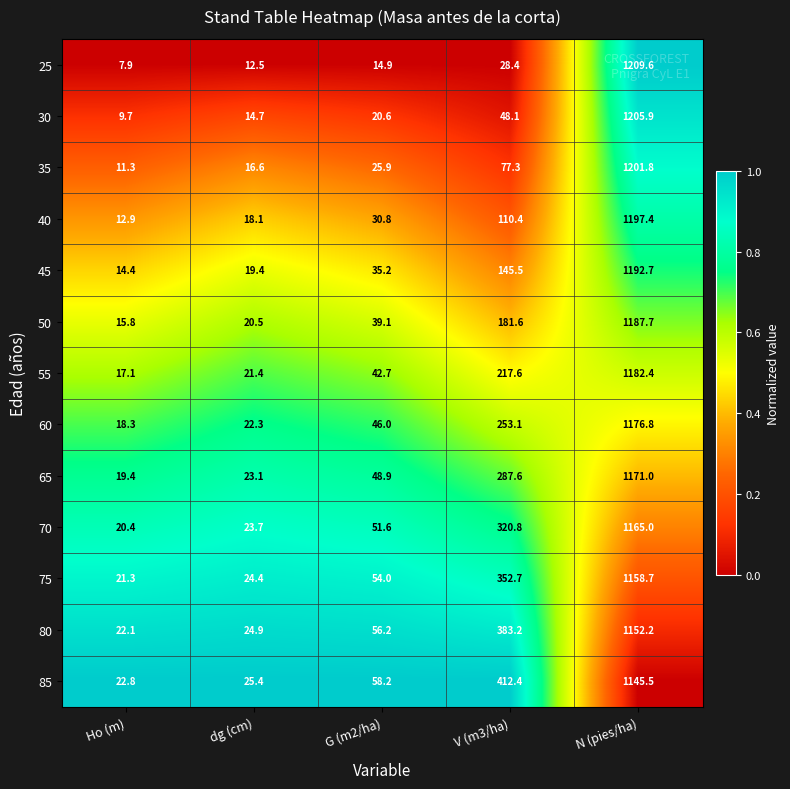

What is the average value of the 80 series?

327.7